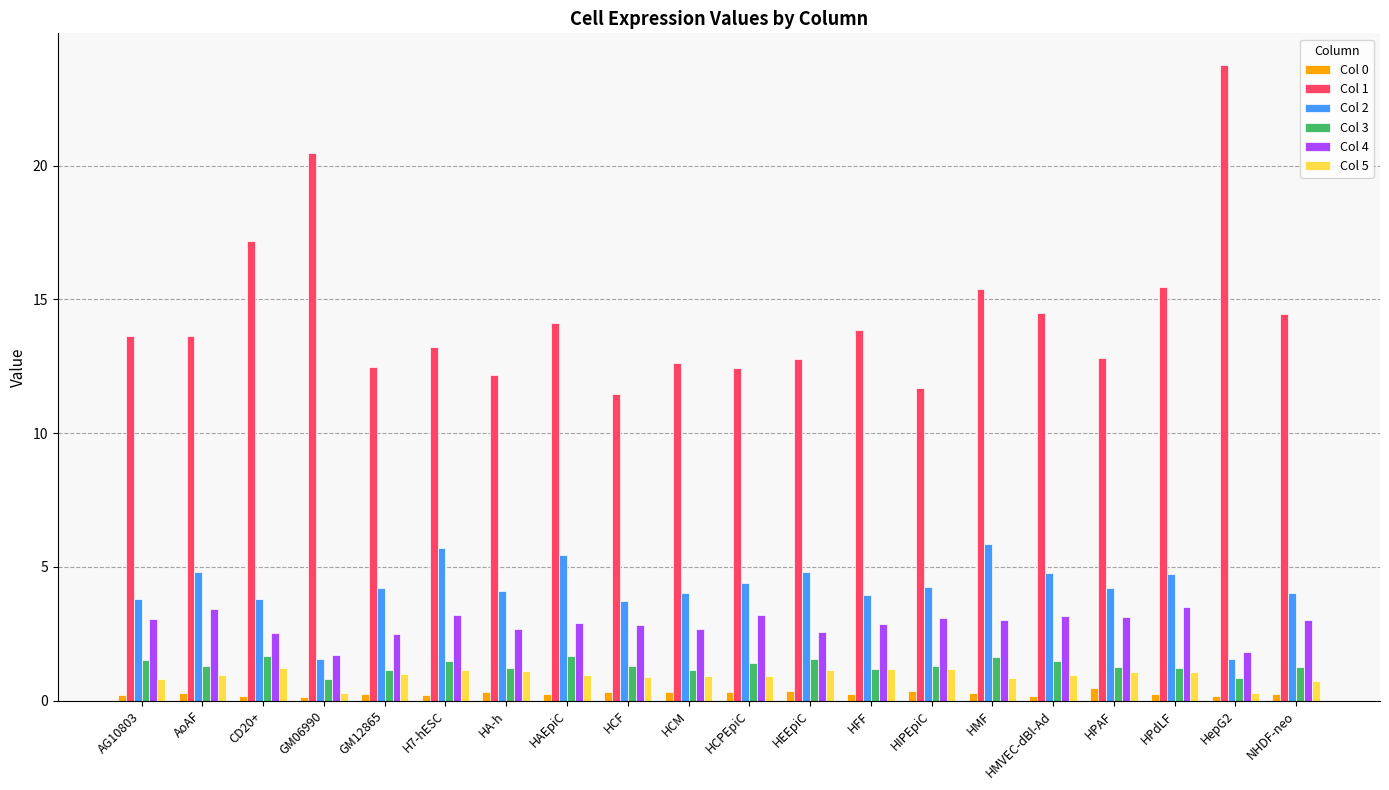

How many categories are shown in the chart?

20